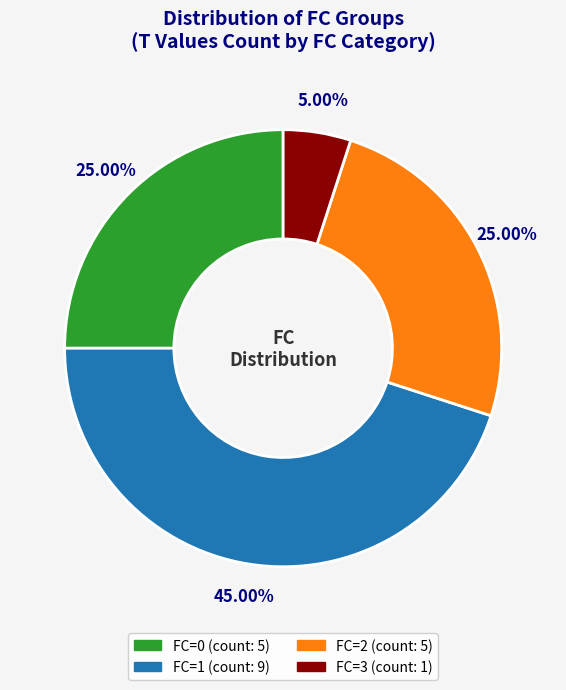

Does FC=2 represent more than half of the total?

No